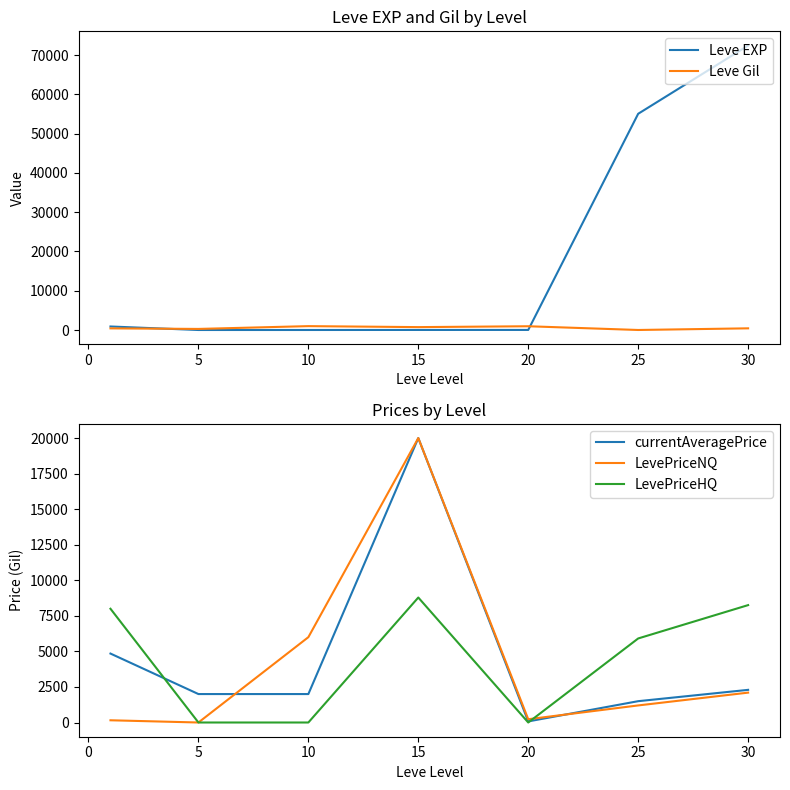

Is the value of Leve EXP at 10 greater than the value of Leve Gil at 20?

No